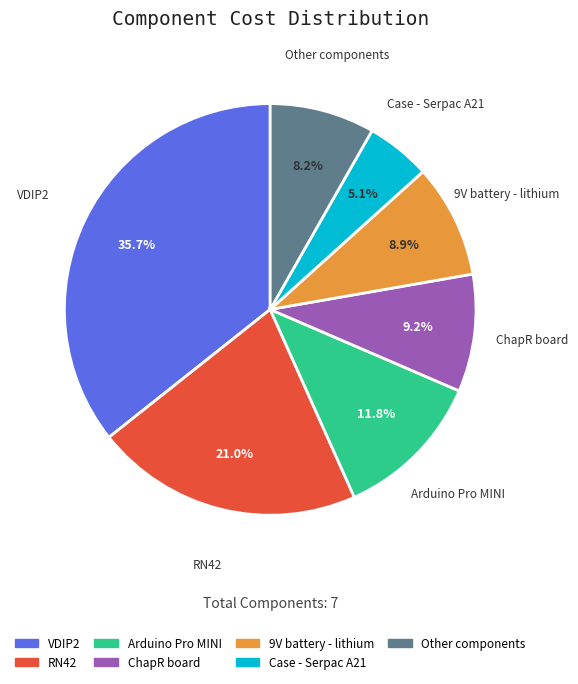

Which category has the biggest portion of the pie?

VDIP2